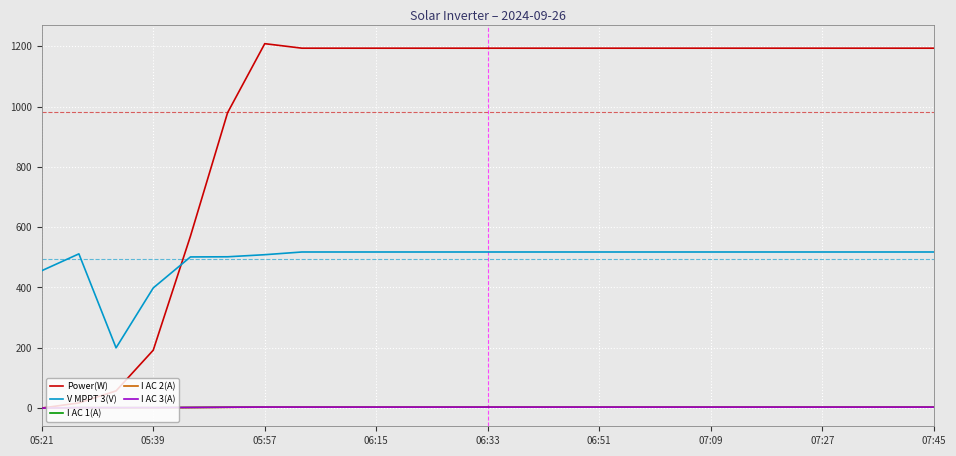

Which series has the largest range (max minus min)?

Power(W)